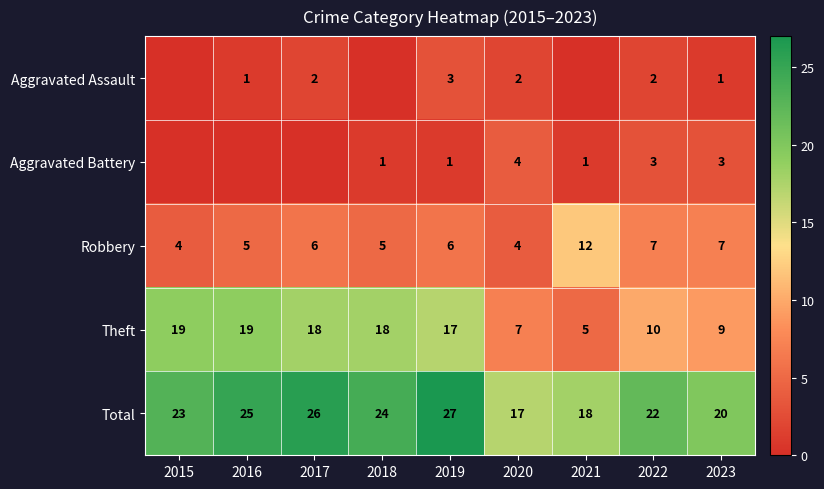

At 2019, list the series in order from largest to smallest.

Total, Theft, Robbery, Aggravated Assault, Aggravated Battery